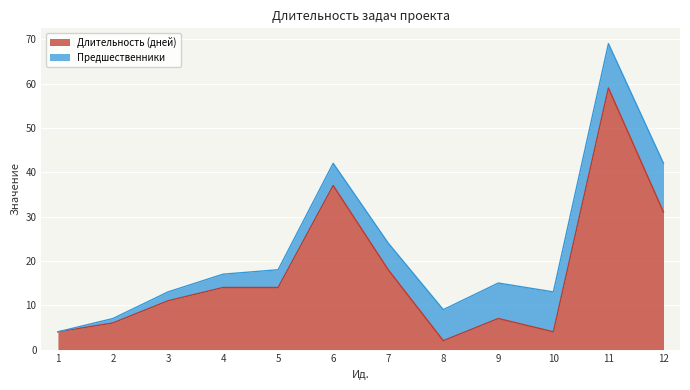

What is the greatest value displayed?

59